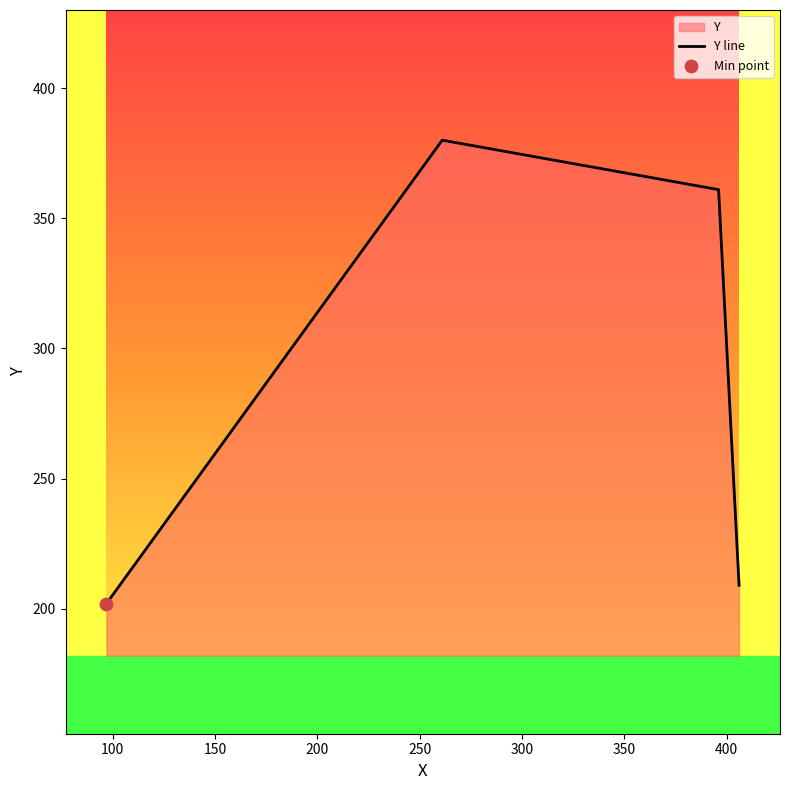

What is the greatest value displayed?

380